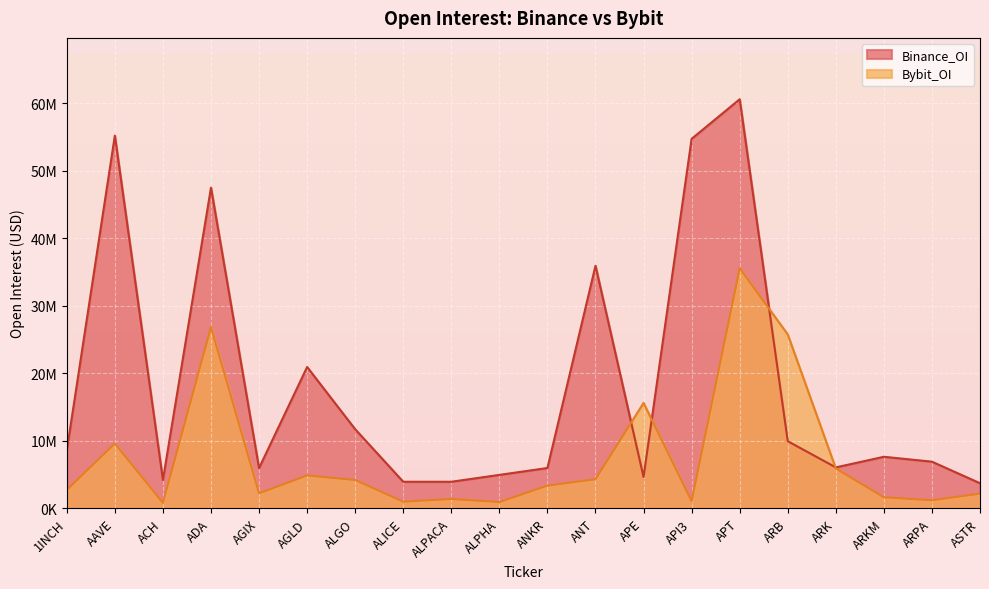

What is the total value across all series at ARKM?

9278095